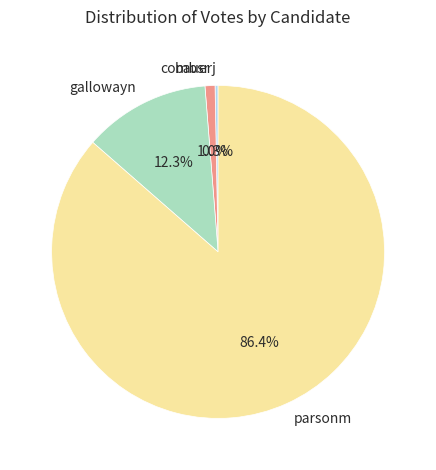

Is it true that bauerj is 0% of the pie?

True